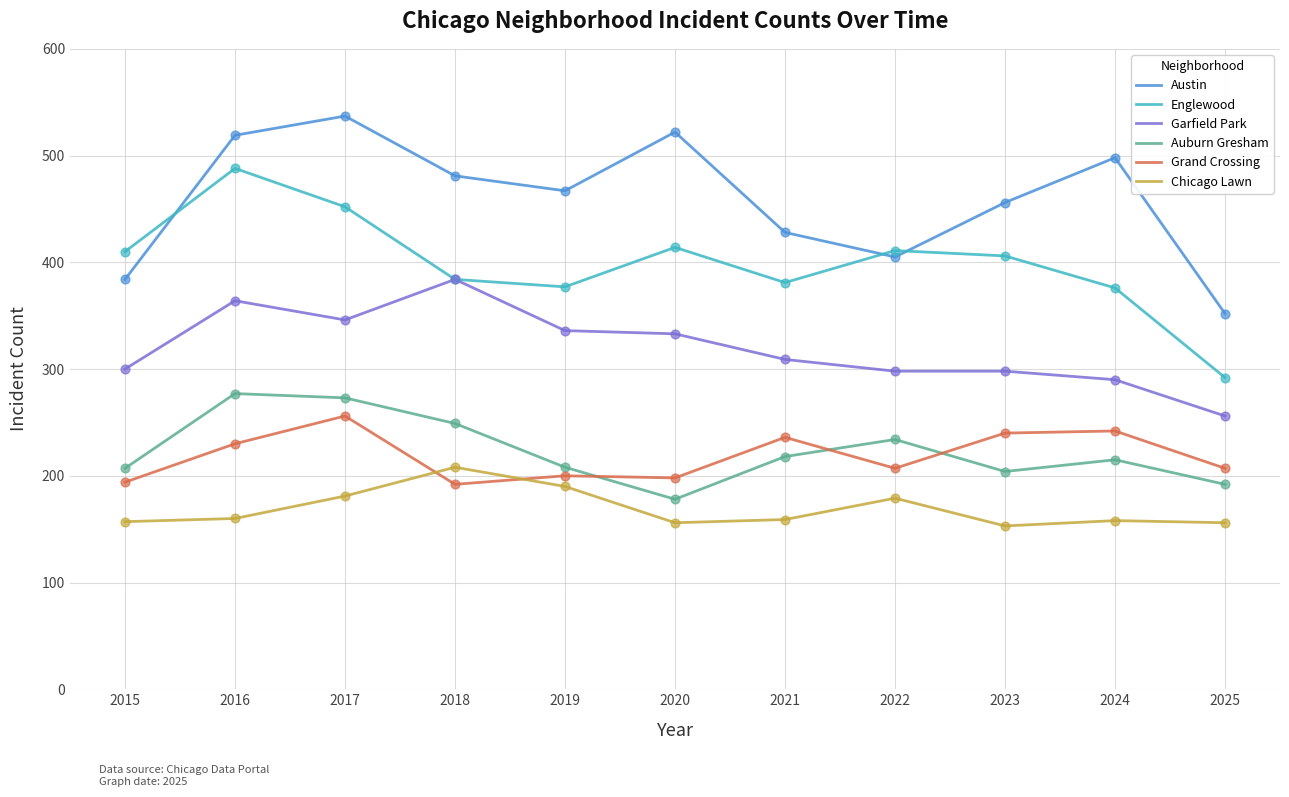

Is the value of Garfield Park at 2024 greater than the value of Austin at 2023?

No